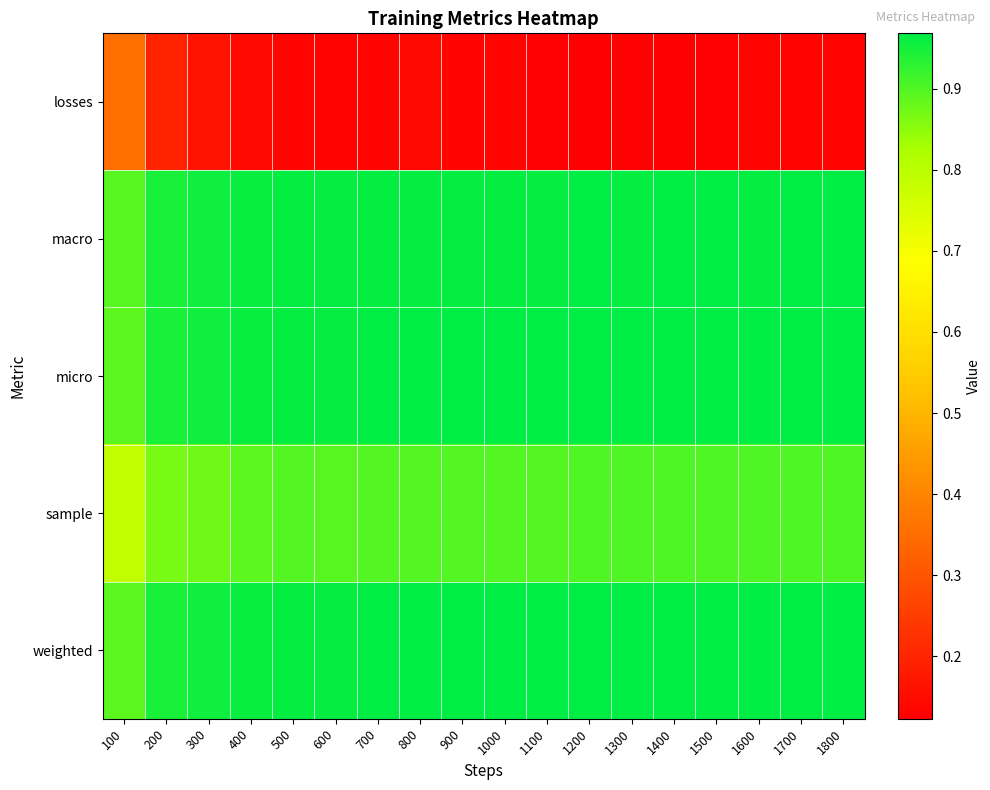

Reading left to right, what are all the values shown in this chart?

losses: 100=0.4	200=0.2	300=0.2	400=0.1	500=0.1	600=0.1	700=0.1	800=0.1	900=0.1	1000=0.1	1100=0.1	1200=0.1	1300=0.1	1400=0.1	1500=0.1	1600=0.1	1700=0.1	1800=0.1
macro: 100=0.9	200=0.9	300=1.0	400=1.0	500=1.0	600=1.0	700=1.0	800=1.0	900=1.0	1000=1.0	1100=1.0	1200=1.0	1300=1.0	1400=1.0	1500=1.0	1600=1.0	1700=1.0	1800=1.0
micro: 100=0.9	200=0.9	300=1.0	400=1.0	500=1.0	600=1.0	700=1.0	800=1.0	900=1.0	1000=1.0	1100=1.0	1200=1.0	1300=1.0	1400=1.0	1500=1.0	1600=1.0	1700=1.0	1800=1.0
sample: 100=0.8	200=0.9	300=0.9	400=0.9	500=0.9	600=0.9	700=0.9	800=0.9	900=0.9	1000=0.9	1100=0.9	1200=0.9	1300=0.9	1400=0.9	1500=0.9	1600=0.9	1700=0.9	1800=0.9
weighted: 100=0.9	200=0.9	300=1.0	400=1.0	500=1.0	600=1.0	700=1.0	800=1.0	900=1.0	1000=1.0	1100=1.0	1200=1.0	1300=1.0	1400=1.0	1500=1.0	1600=1.0	1700=1.0	1800=1.0